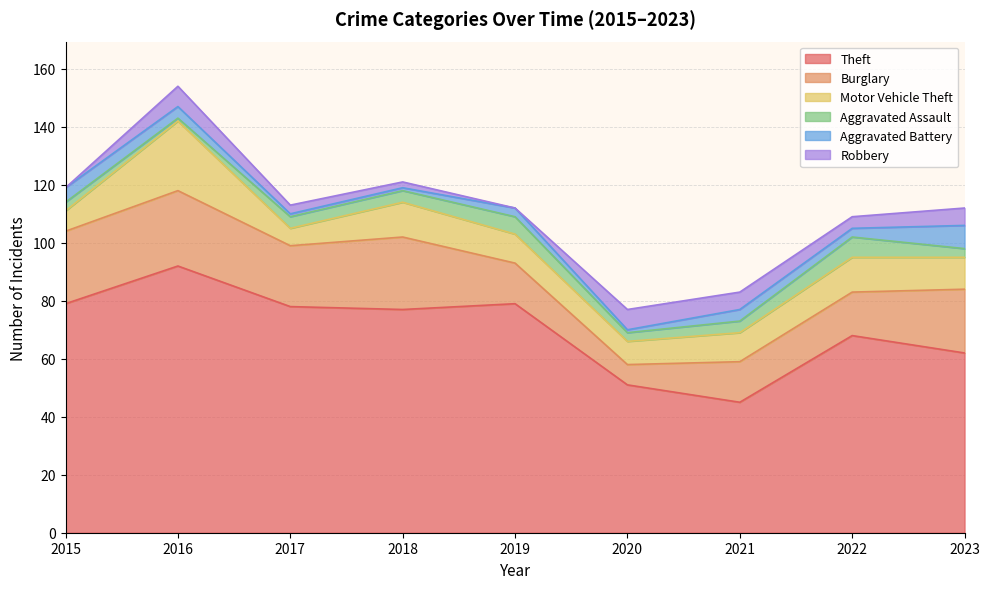

Reading left to right, list all the values displayed in this chart.

Theft: 79	92	78	77	79	51	45	68	62
Burglary: 25	26	21	25	14	7	14	15	22
Motor Vehicle Theft: 7	24	6	12	10	8	10	12	11
Aggravated Assault: 3	1	4	4	6	3	4	7	3
Aggravated Battery: 5	4	1	1	3	1	4	3	8
Robbery: 0	7	3	2	0	7	6	4	6